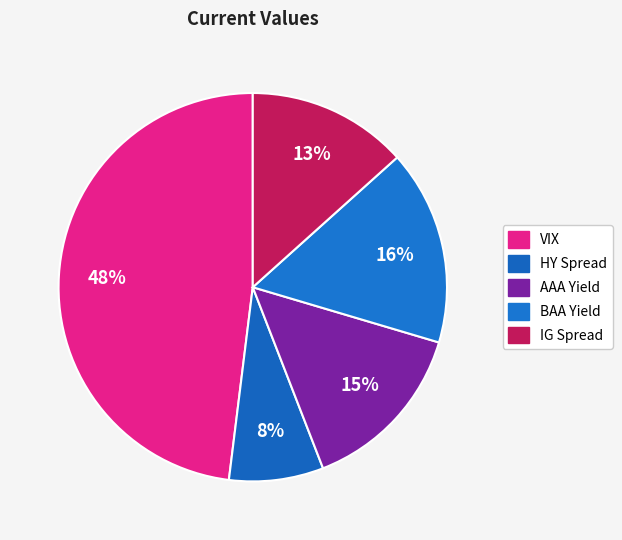

To the nearest percent, what is the average slice percentage?

20%